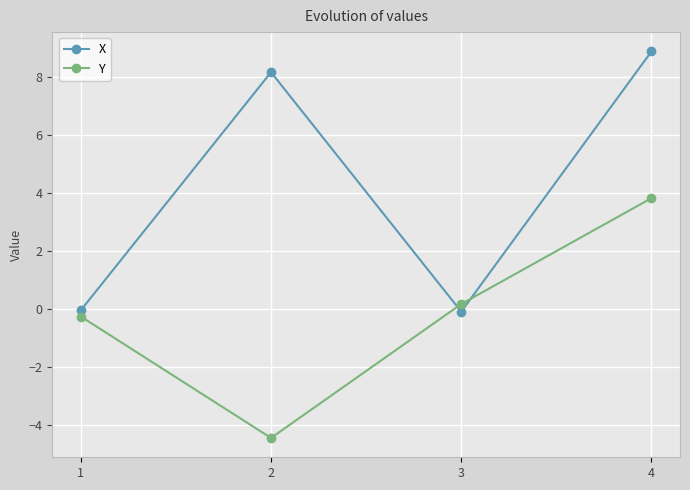

Where do Y and X first cross each other?

2 and 3